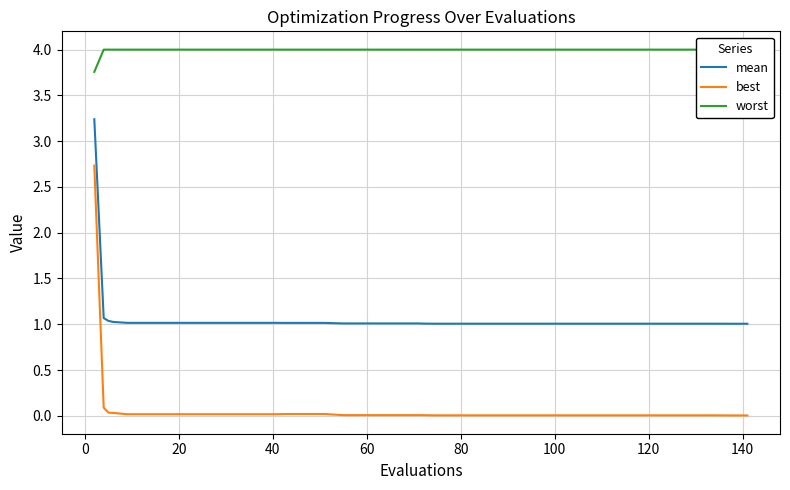

What is the maximum value for mean?

3.2